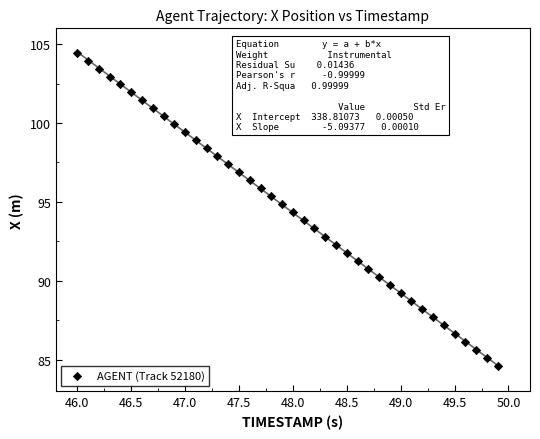

What is the range of X values (max minus min)?

3.9